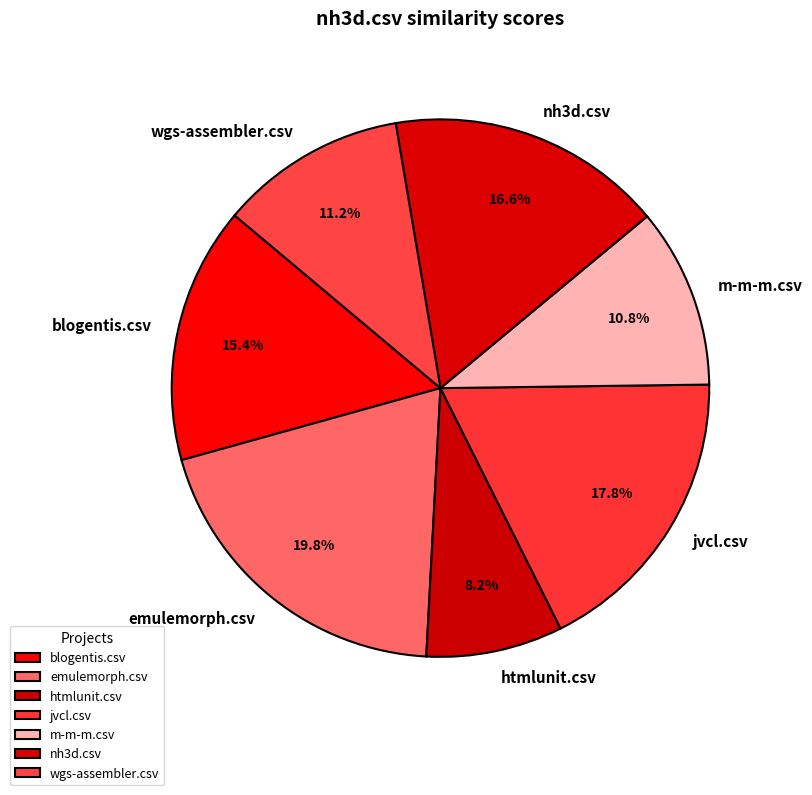

Is it true that blogentis.csv is 8% of the pie?

False